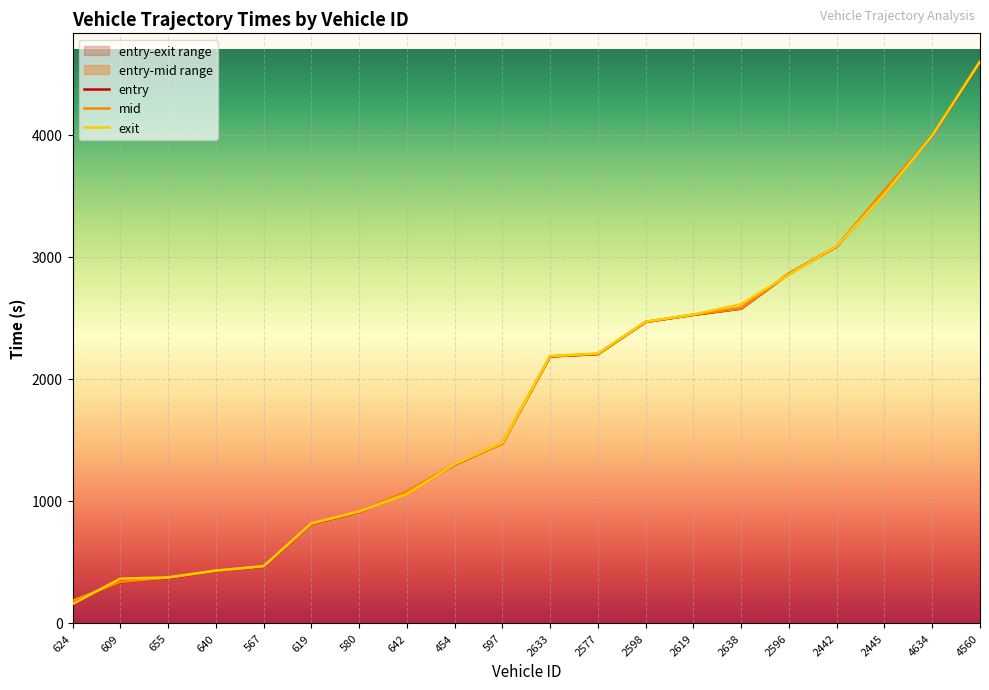

What is the minimum value shown in the chart?

155.4